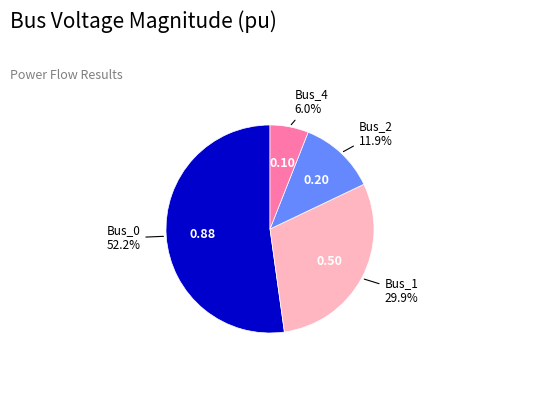

To the nearest percent, what is the average slice percentage?

25%